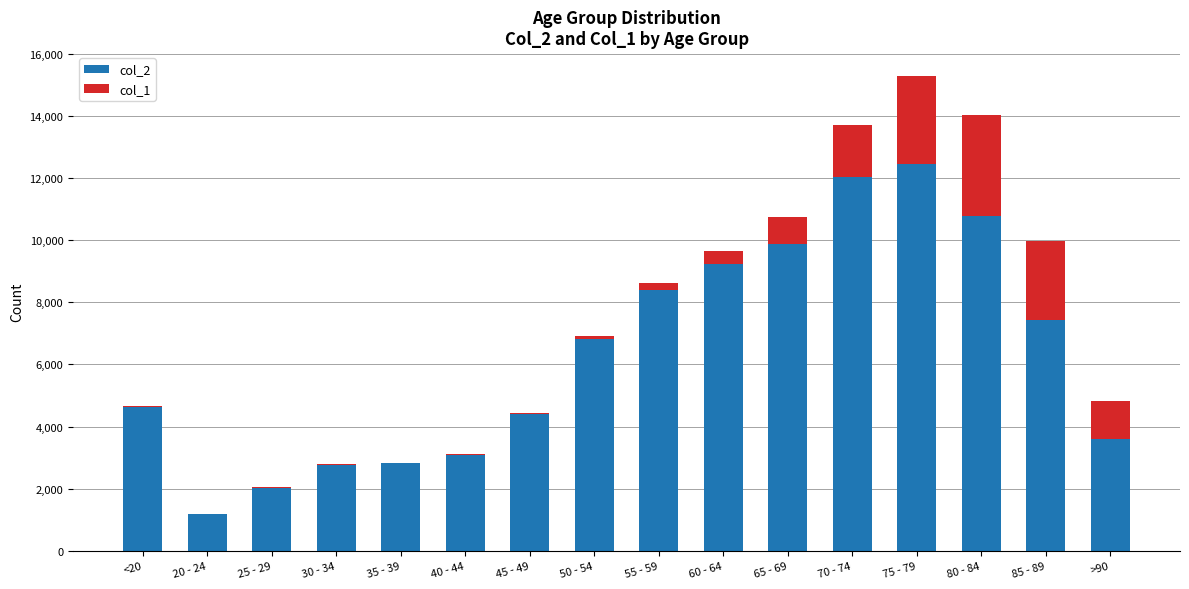

What is the difference between the col_2 values at 50 - 54 and 70 - 74?

5215